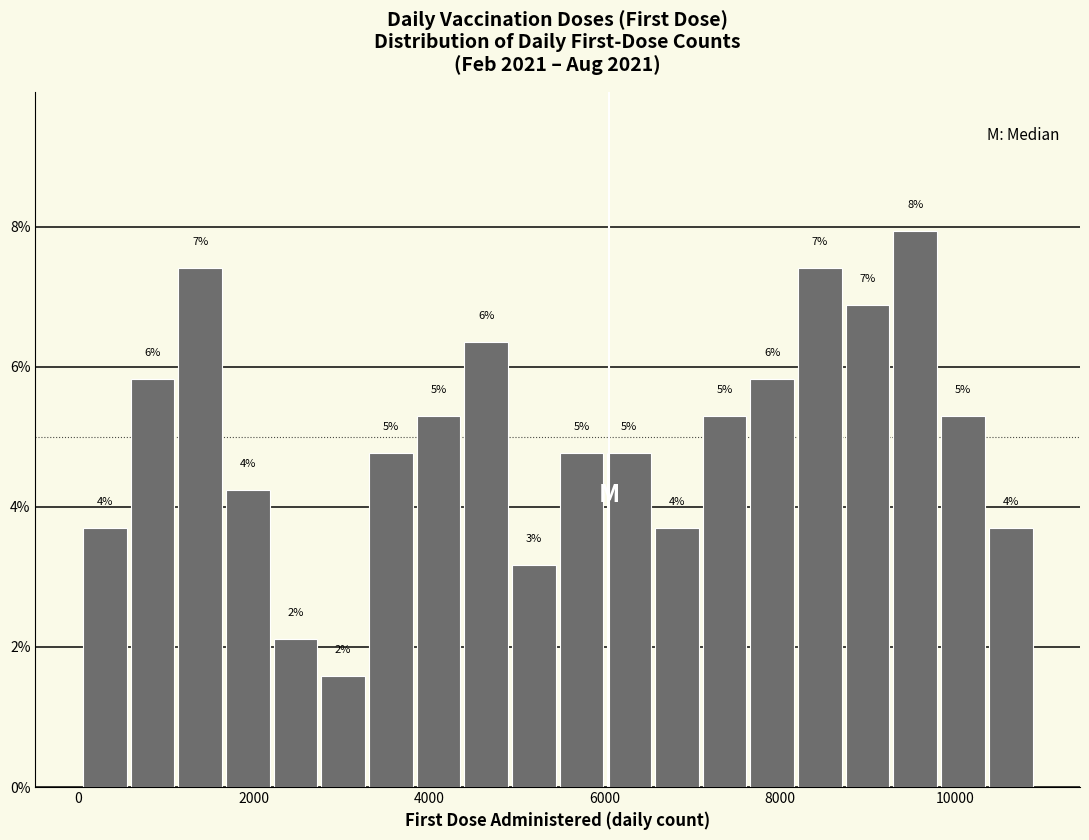

Around what value on the x-axis is the tallest bar? Give the approximate position of its centre, as read against the axis.

9600